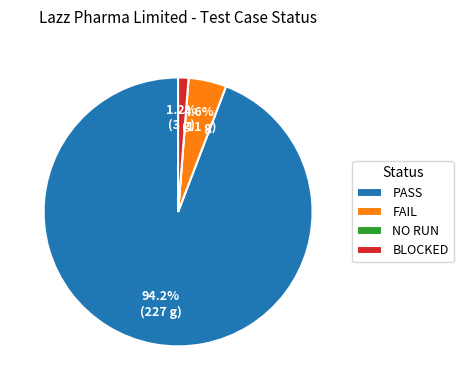

What is the total percentage of FAIL and PASS?

98.8%